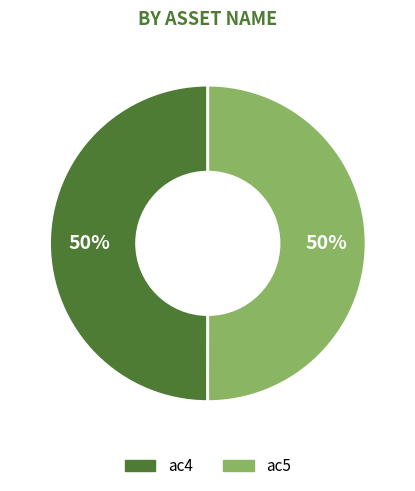

What is the ratio of the value at ac4 to the value at ac5?

1.0